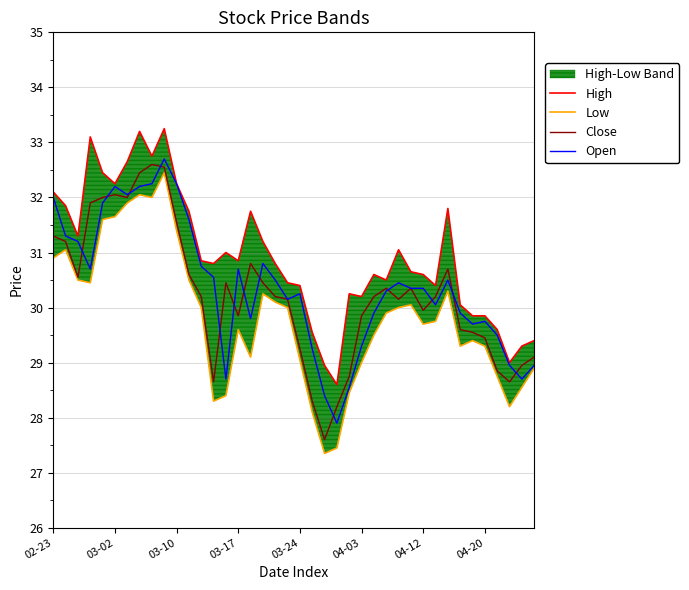

The value of Low at 12 is 30.0. True or false?

True